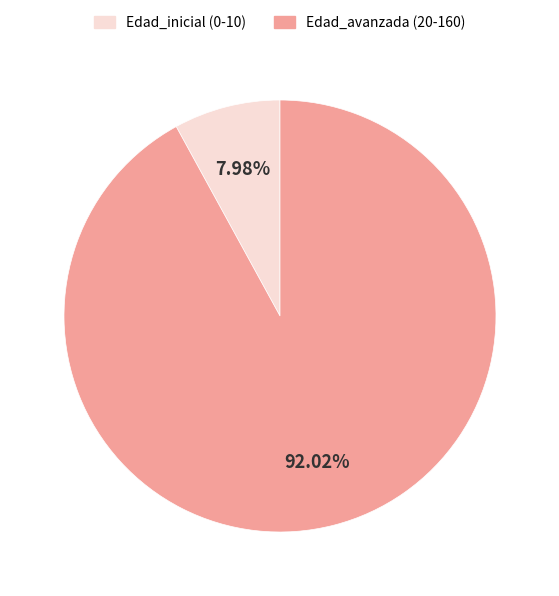

Is there any slice that represents more than half of the pie?

Yes